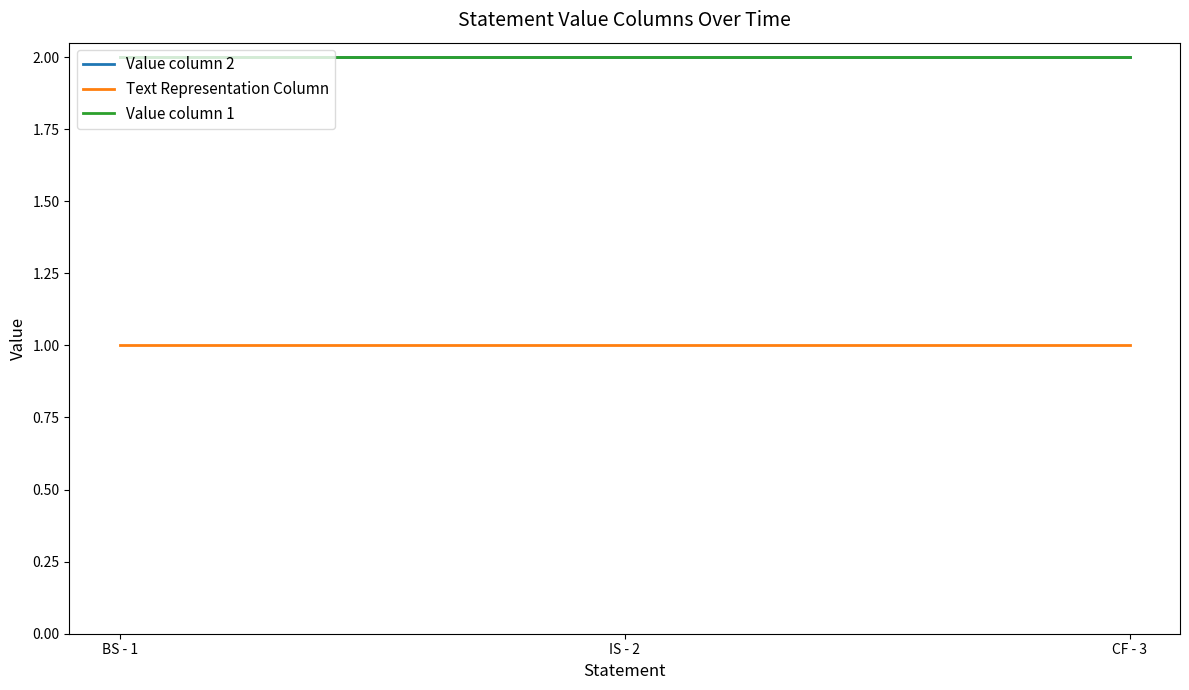

What is the label of the 3rd point from the right?

BS - 1